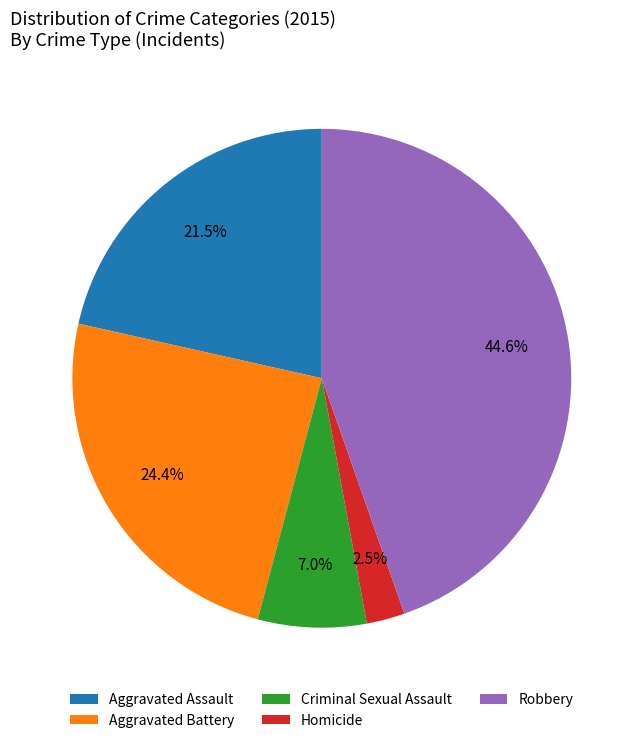

Is Aggravated Assault the majority of the pie?

No